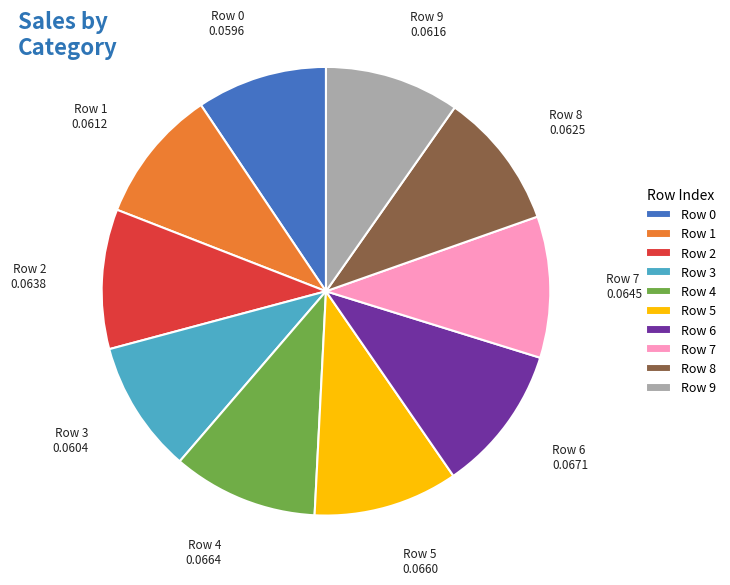

Is it true that Row 4 is 4% of the pie?

False